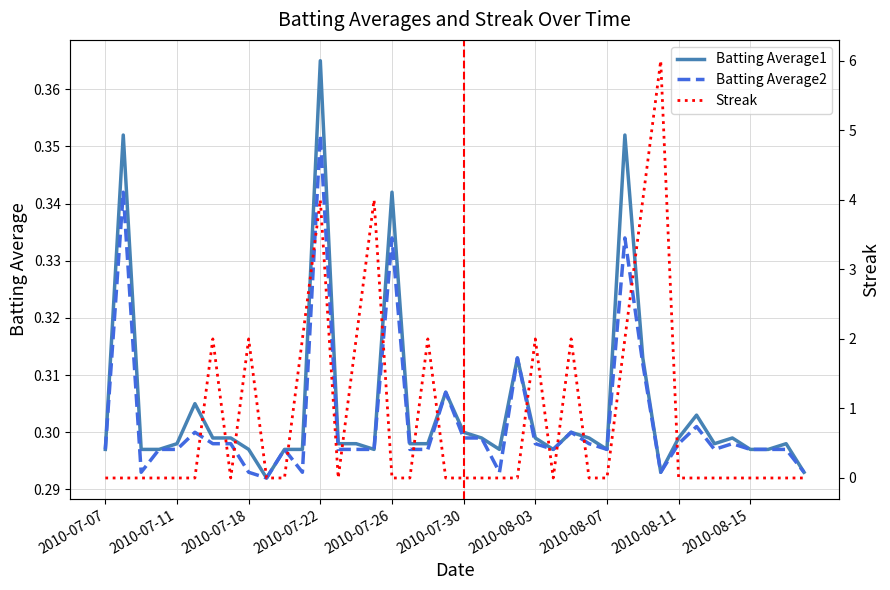

What is the total value across all series at 37?

0.6